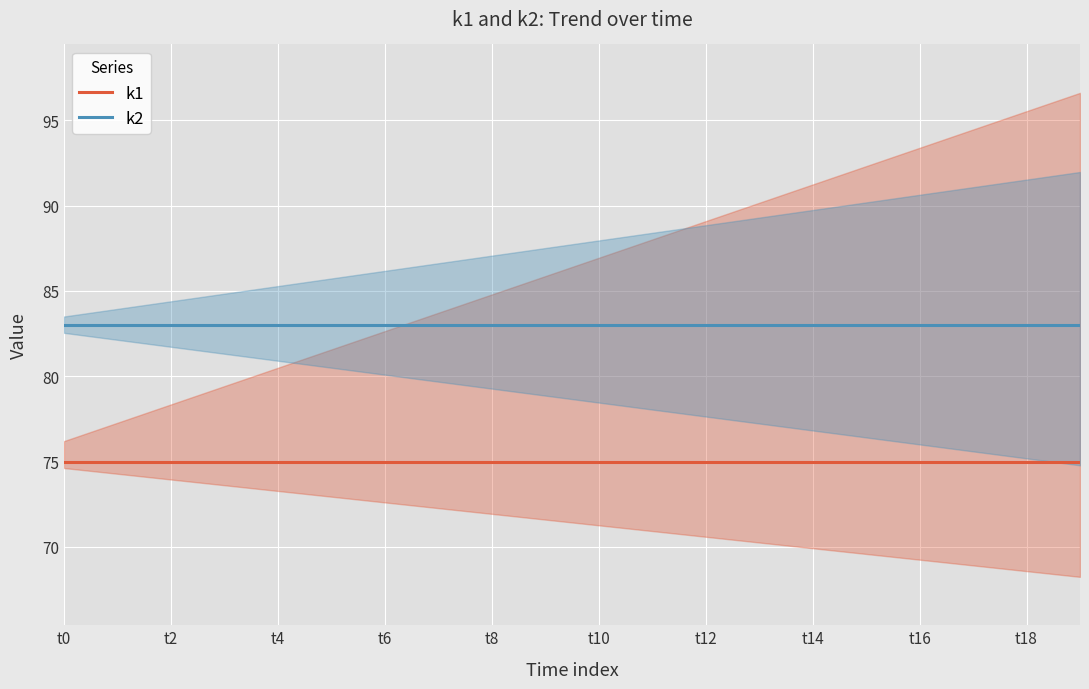

Count the number of data series in this chart.

2